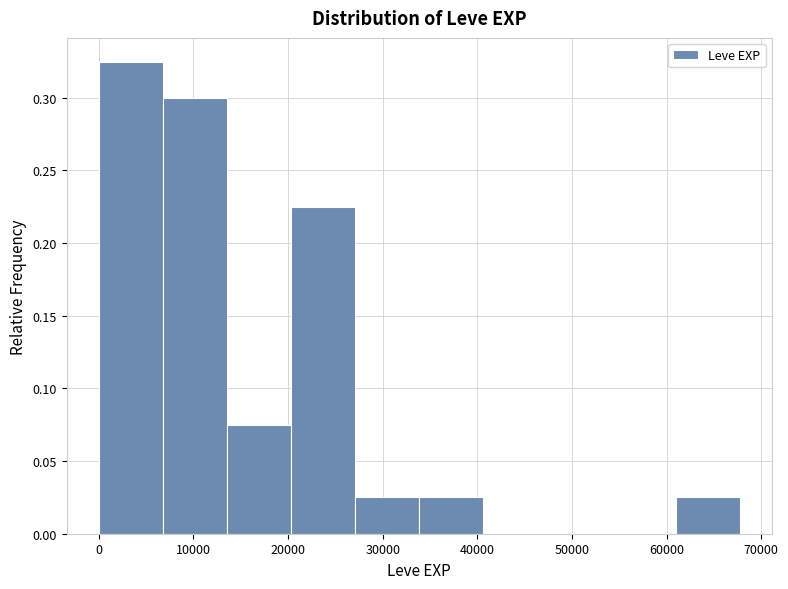

How tall is the bar that spans 20000 to 27000 on the x-axis? Neither the bar edges nor the heights are printed on the chart, so give them approximately, as read against the axes.

0.225